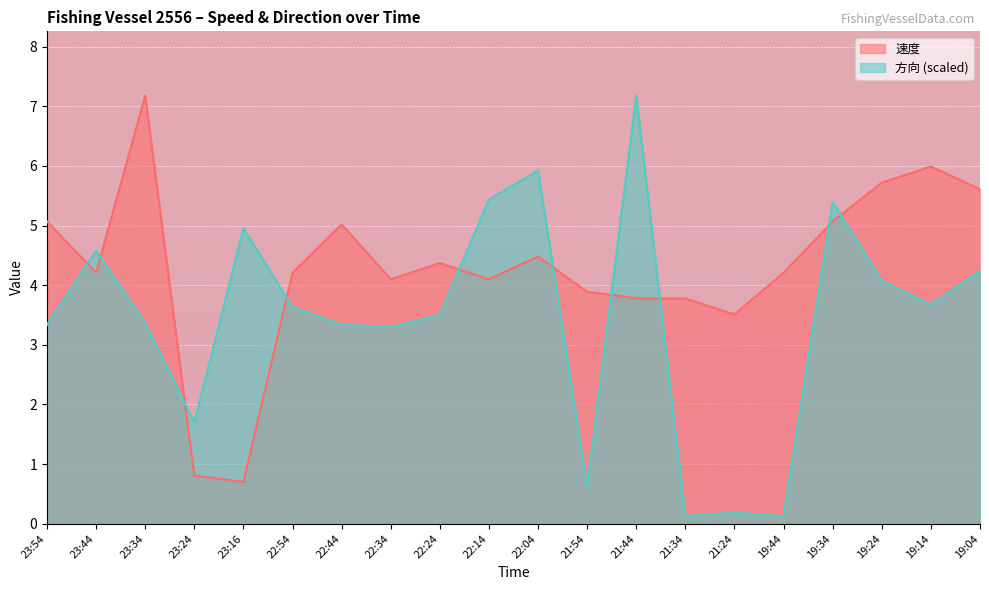

How many lines are shown in the chart?

2